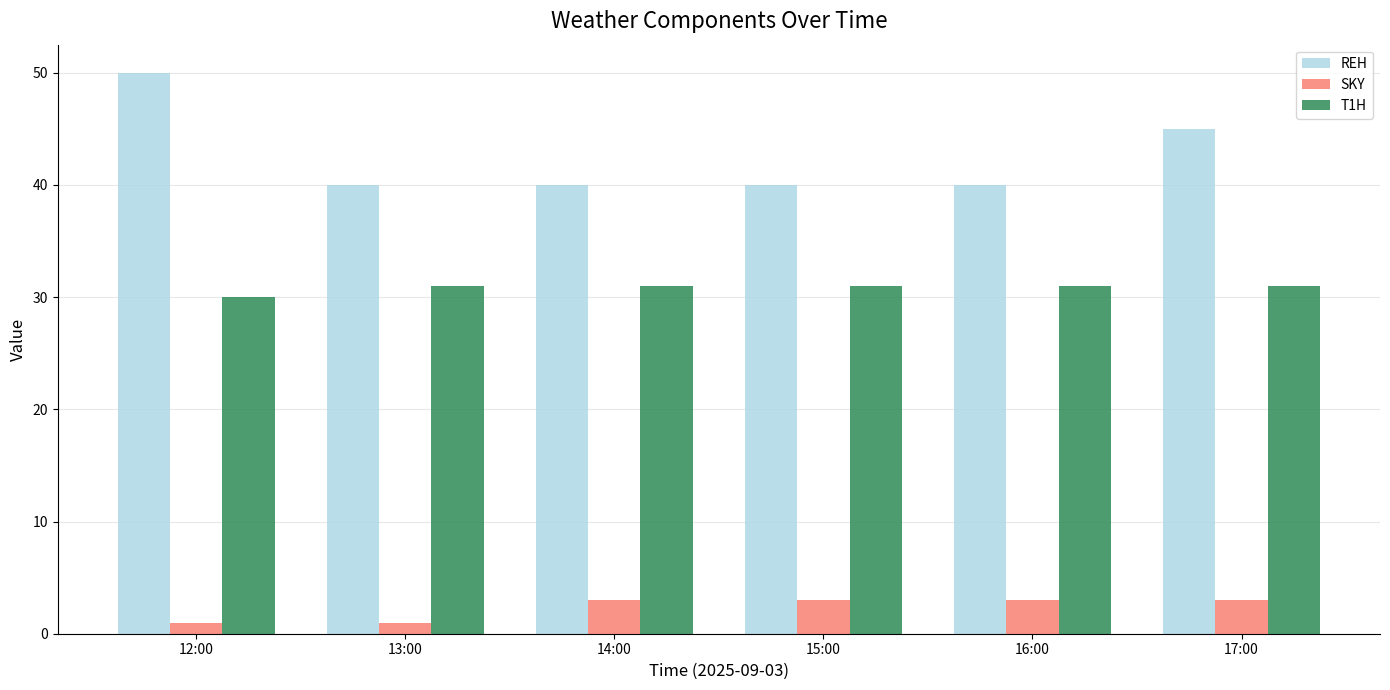

The value of REH at 12:00 is 50. True or false?

True